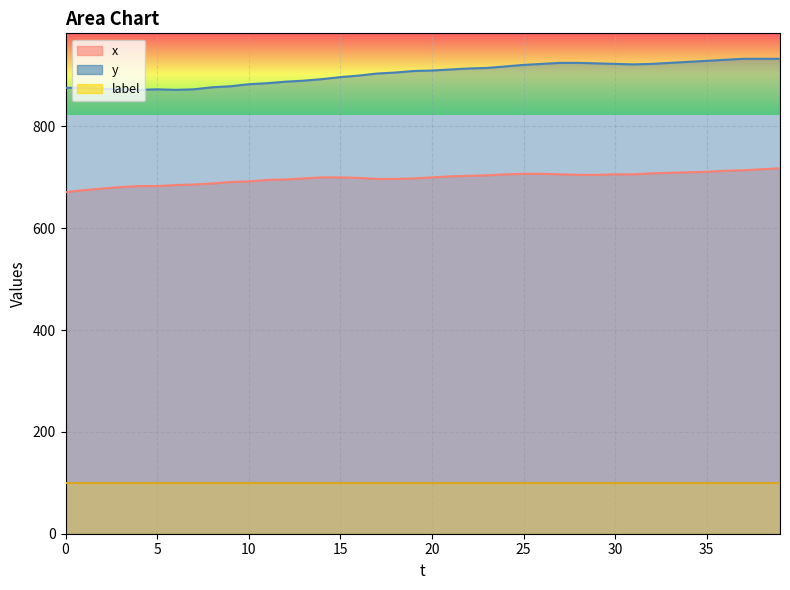

Is it true that y equals 1163 at 14?

False